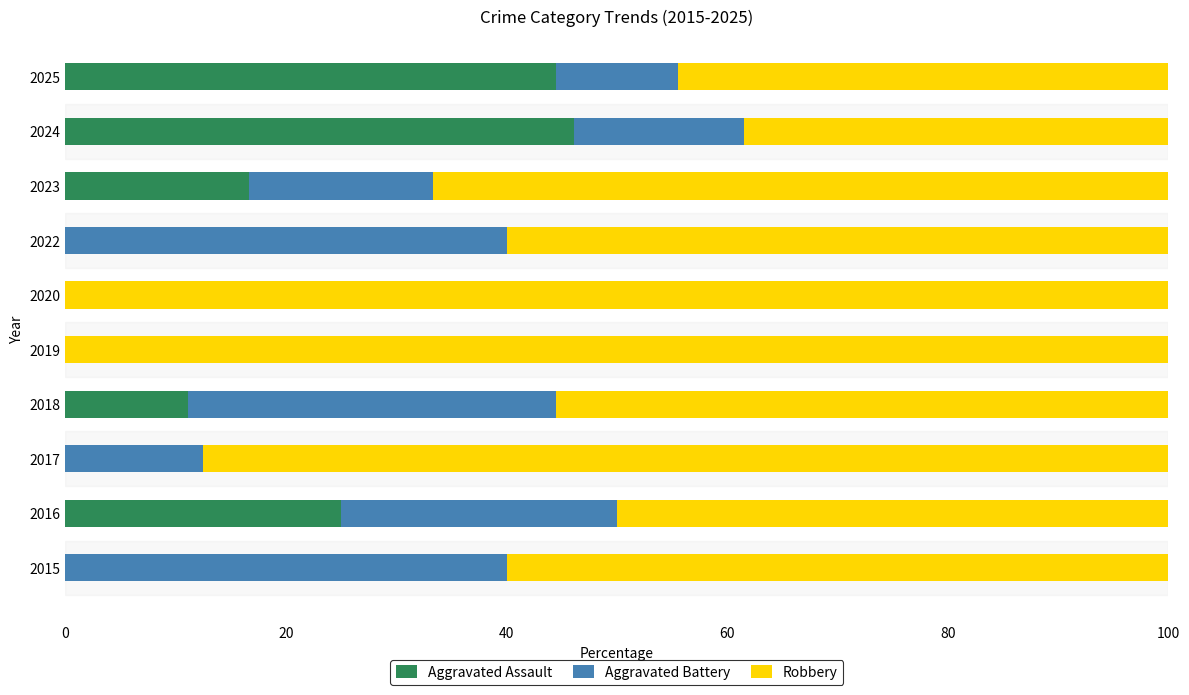

What is the average value of the Aggravated Assault series?

14.3